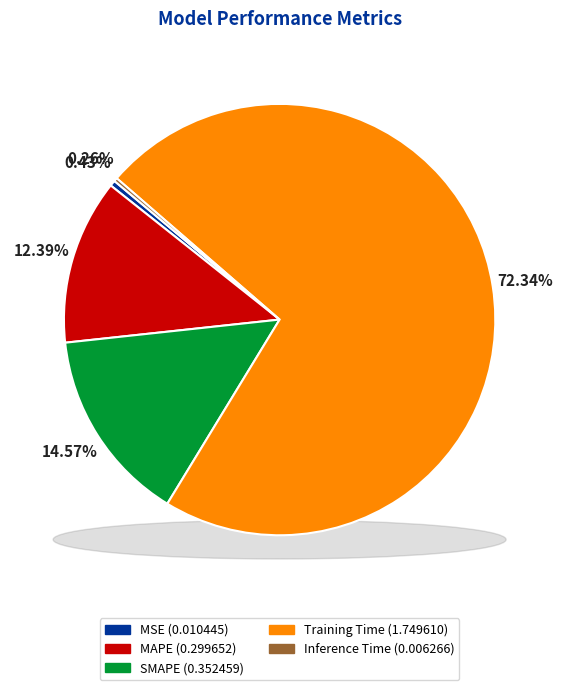

To the nearest percent, what is the average slice percentage?

20%